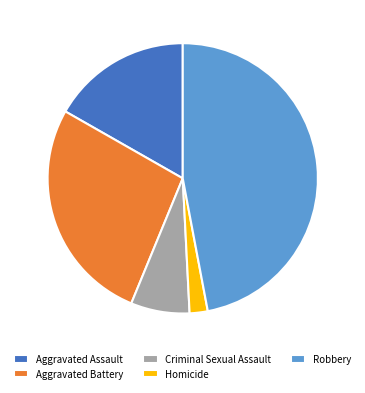

Count the number of slices in the pie.

5